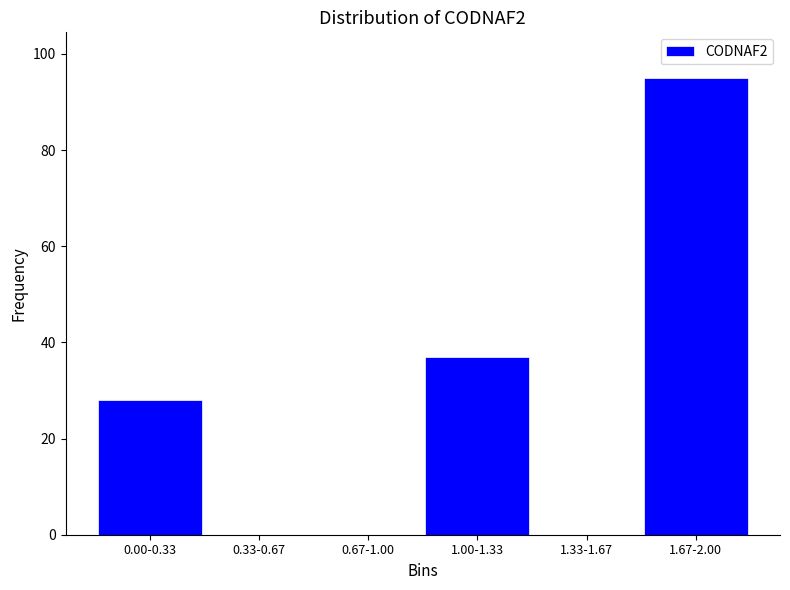

Reading left to right, transcribe all the data shown in this chart.

0.00-0.33=28	0.33-0.67=0	0.67-1.00=0	1.00-1.33=37	1.33-1.67=0	1.67-2.00=95